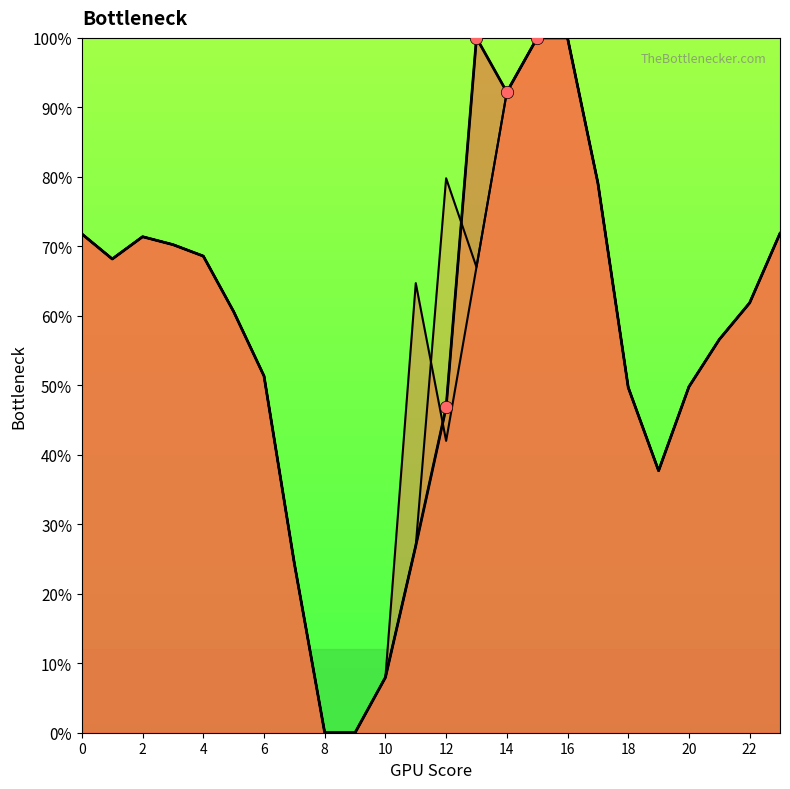

At which category is the sum across all series the highest?

15